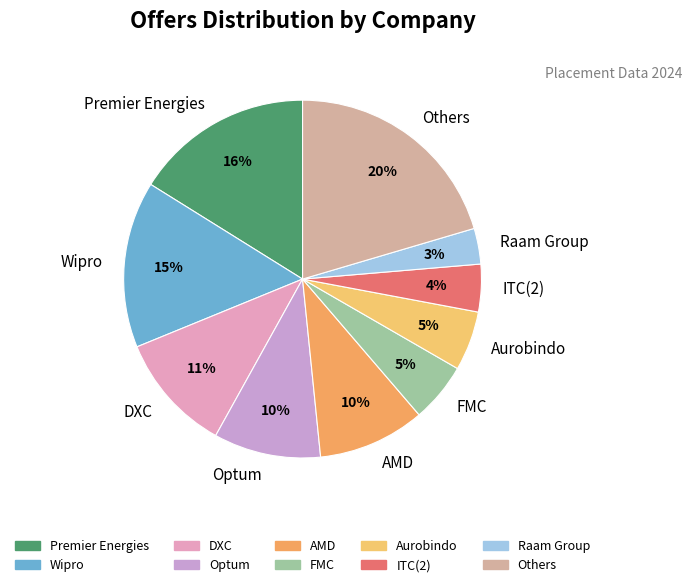

How many slices are in this pie chart?

10